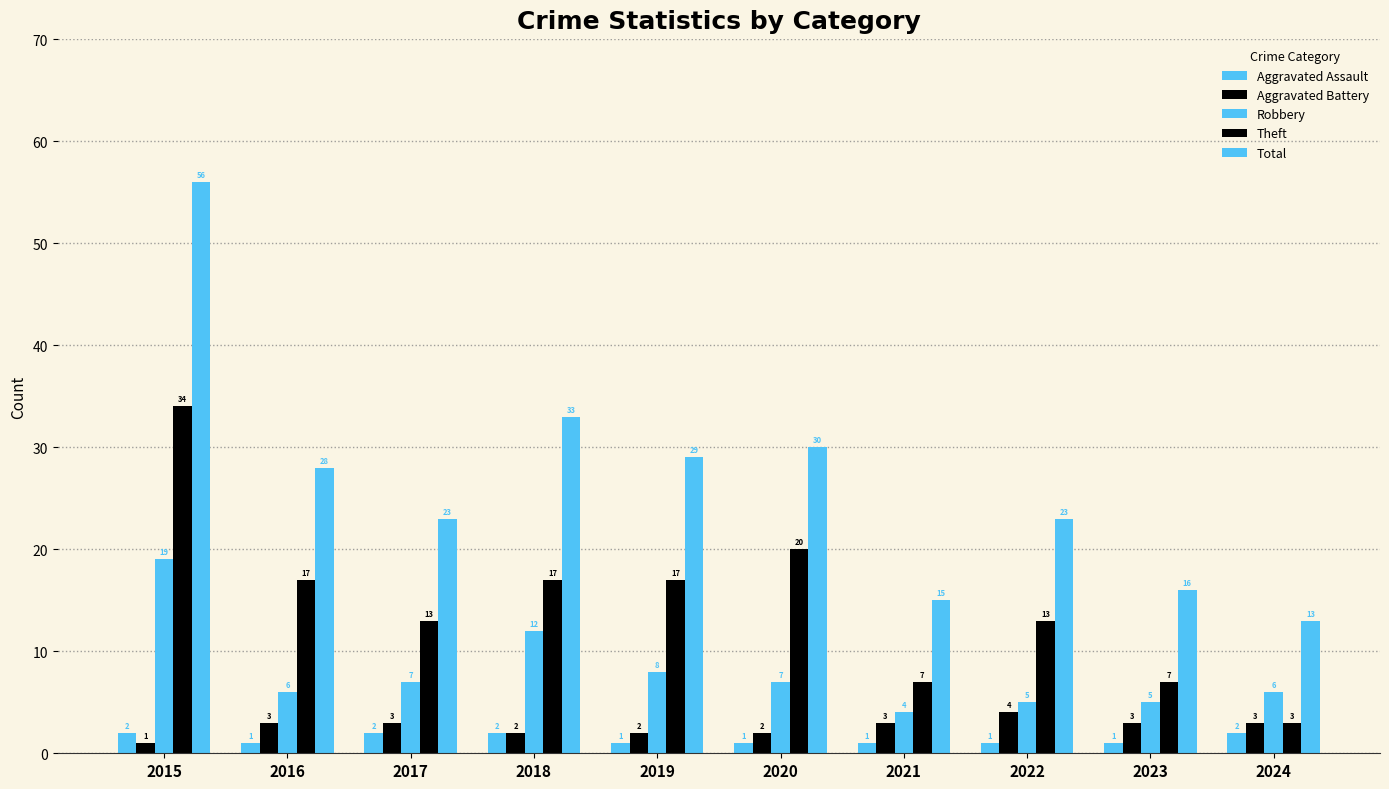

Reading left to right, list all the values displayed in this chart.

Aggravated Assault: 2015=2	2016=1	2017=2	2018=2	2019=1	2020=1	2021=1	2022=1	2023=1	2024=2
Aggravated Battery: 2015=1	2016=3	2017=3	2018=2	2019=2	2020=2	2021=3	2022=4	2023=3	2024=3
Robbery: 2015=19	2016=6	2017=7	2018=12	2019=8	2020=7	2021=4	2022=5	2023=5	2024=6
Theft: 2015=34	2016=17	2017=13	2018=17	2019=17	2020=20	2021=7	2022=13	2023=7	2024=3
Total: 2015=56	2016=28	2017=23	2018=33	2019=29	2020=30	2021=15	2022=23	2023=16	2024=13